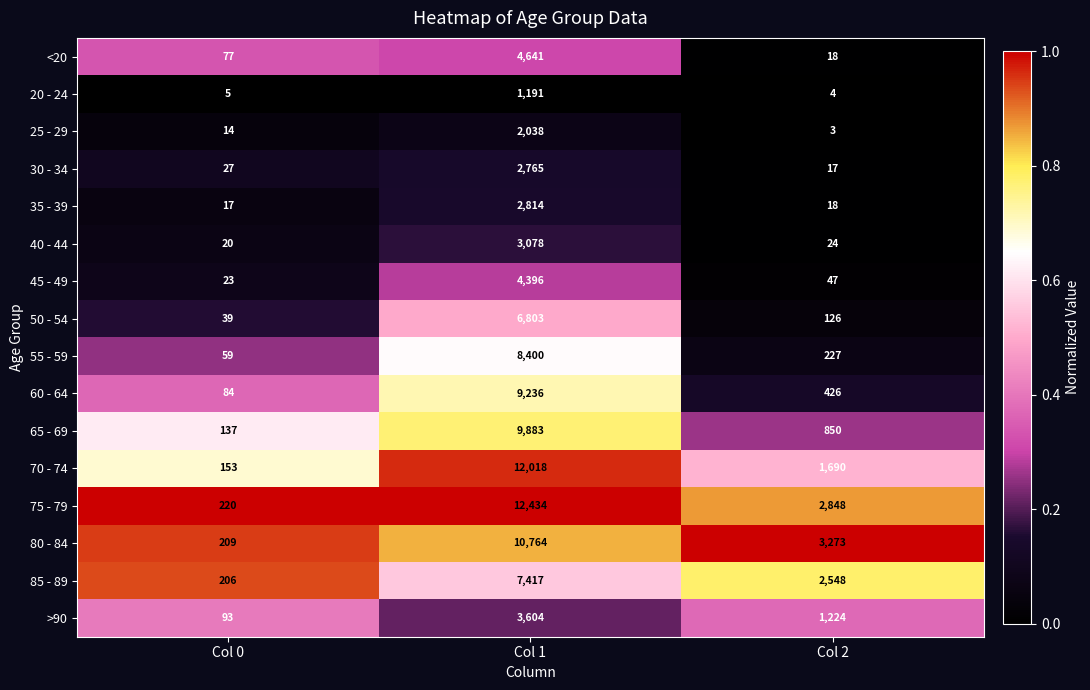

At which category is the sum across all series the highest?

Col 1